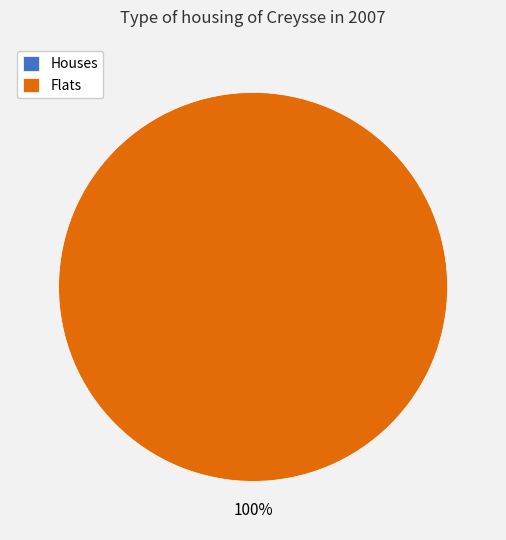

To the nearest percent, what is the difference between the largest and smallest slice percentages?

100%